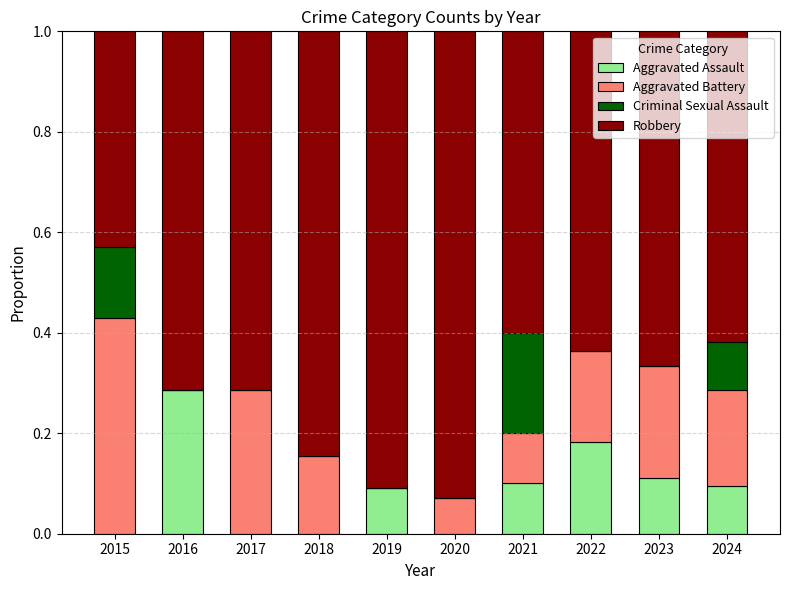

True or false: Aggravated Assault has a value of 0.0 at 2023.

False